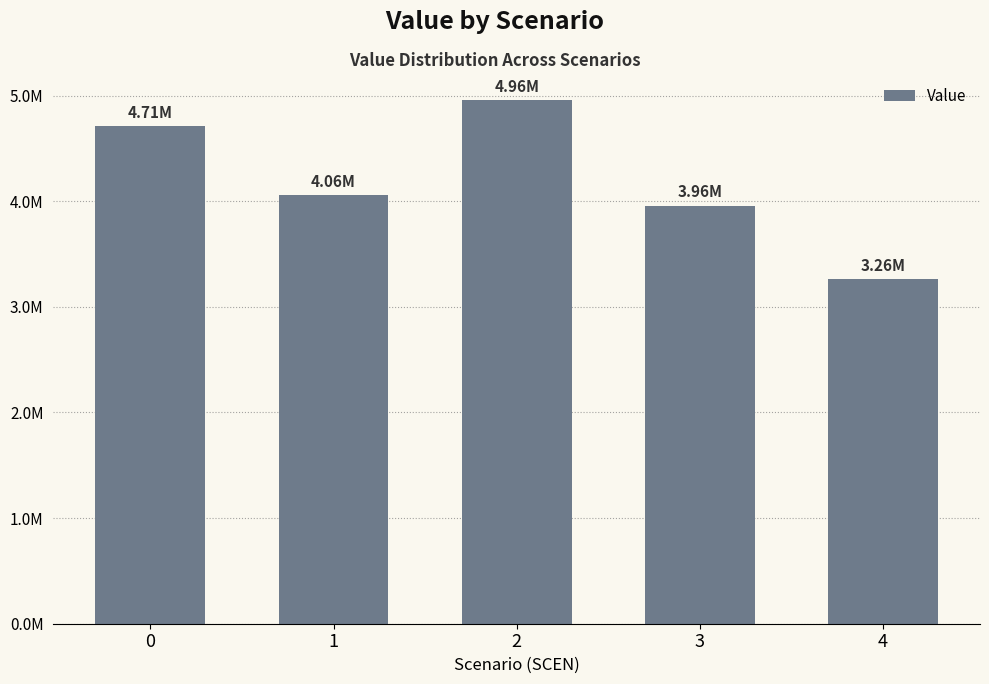

The chart shows a value of 2465865.6 at 2. True or false?

False